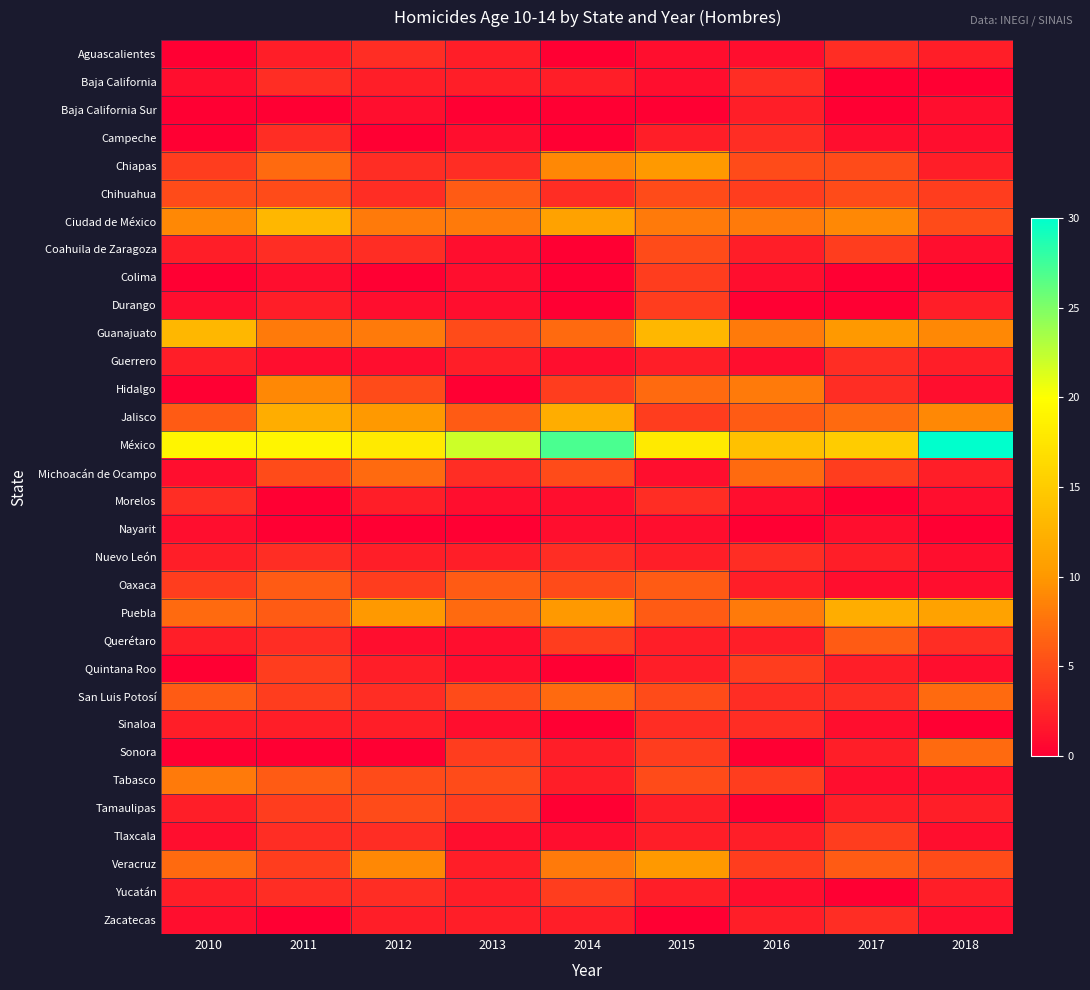

What is the greatest value displayed?

30